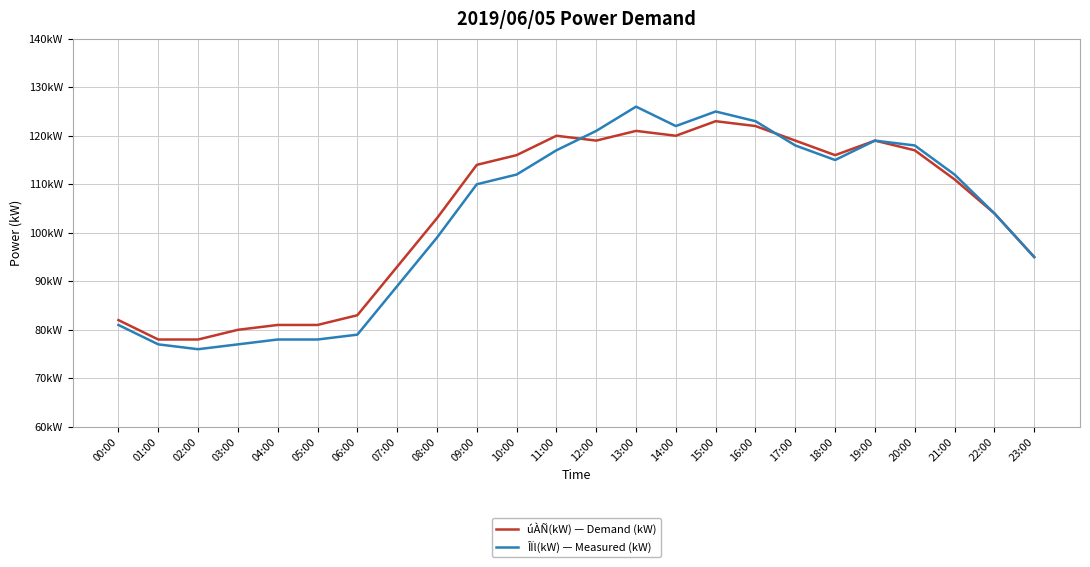

Which series has the largest range (max minus min)?

ÎÏl(kW) — Measured (kW)